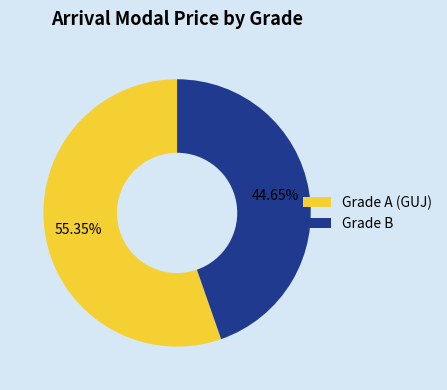

Is there a majority slice in this chart?

Yes